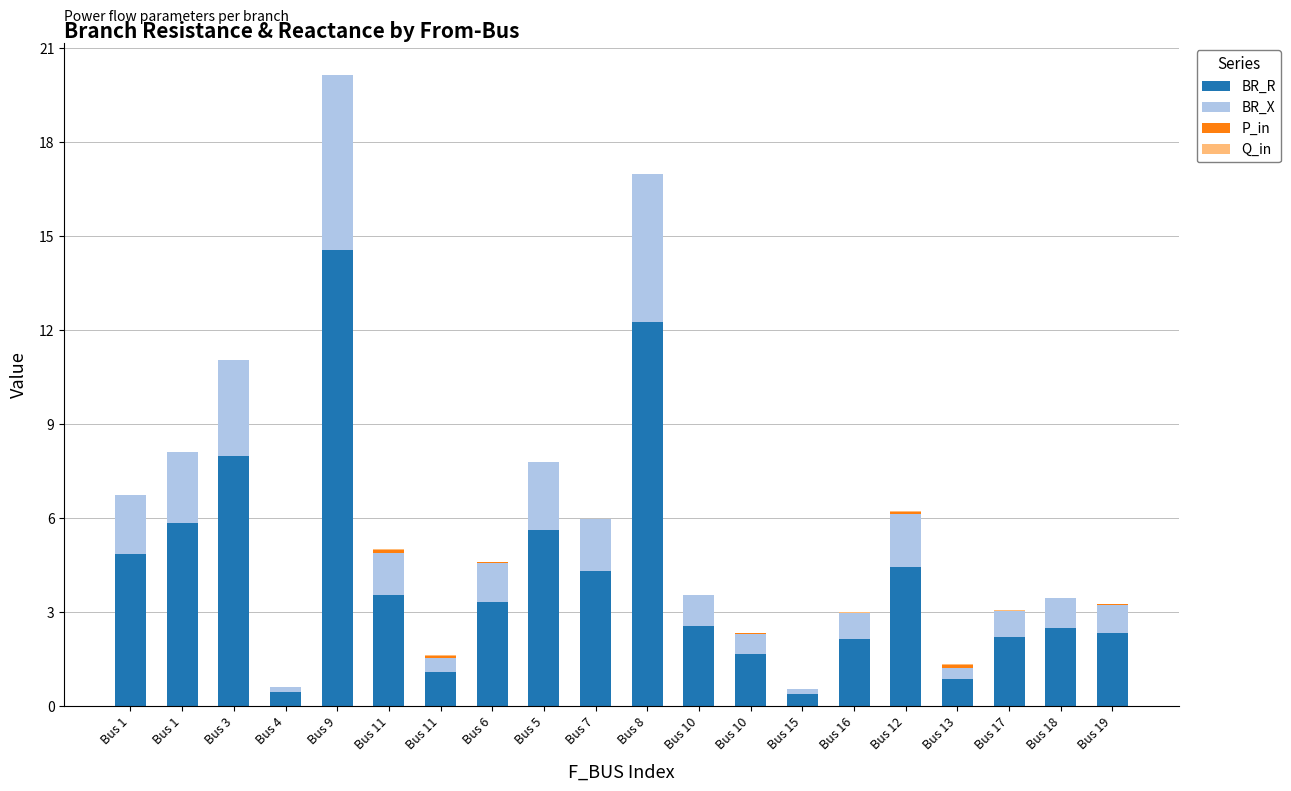

How many data points in BR_R are above 3?

10